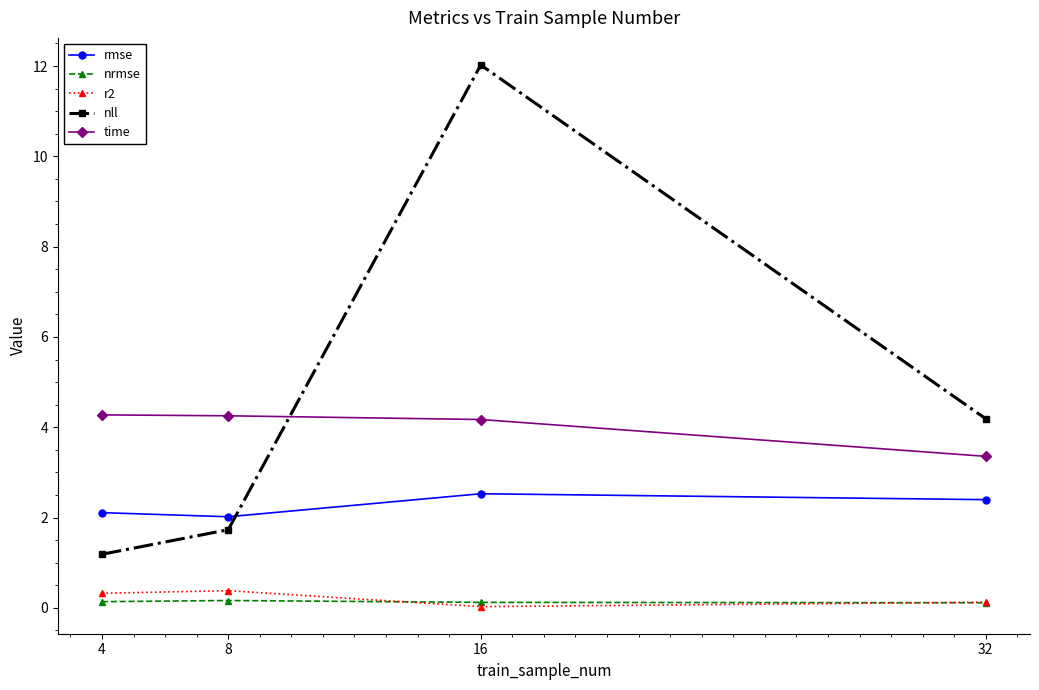

What is the sum of all rmse values?

9.0